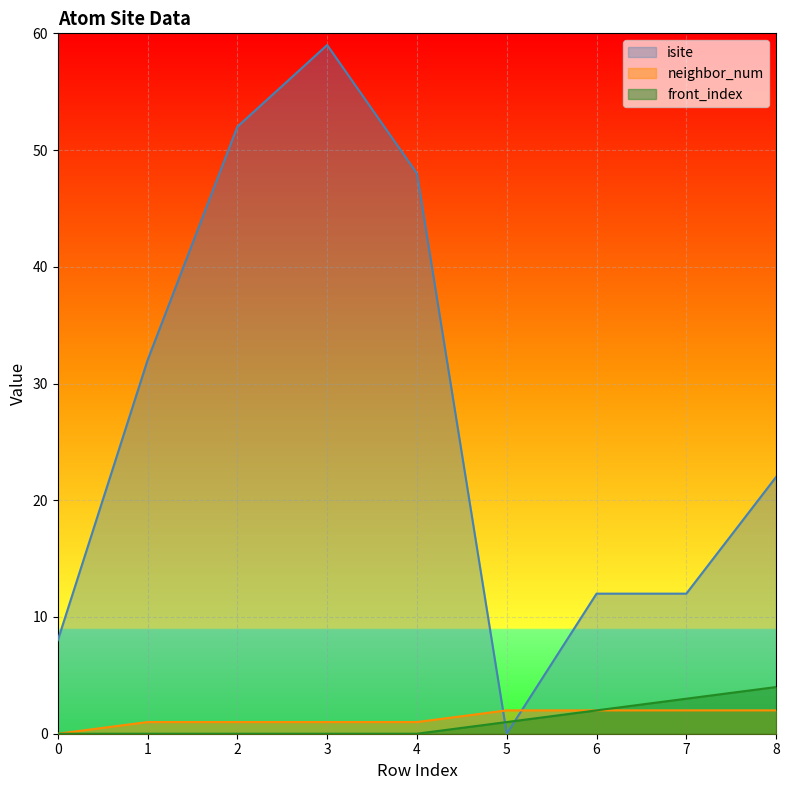

How many lines are shown in the chart?

3